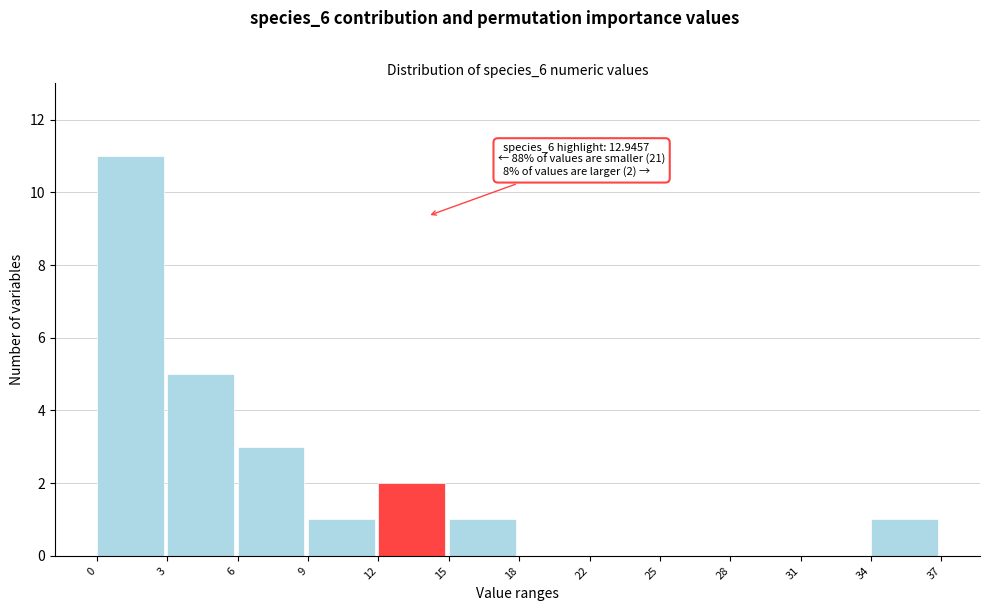

Reading left to right, what are all the values shown in this chart?

0=11	3=5	6=3	9=1	12=2	15=1	18=0	22=0	25=0	28=0	31=0	34=1